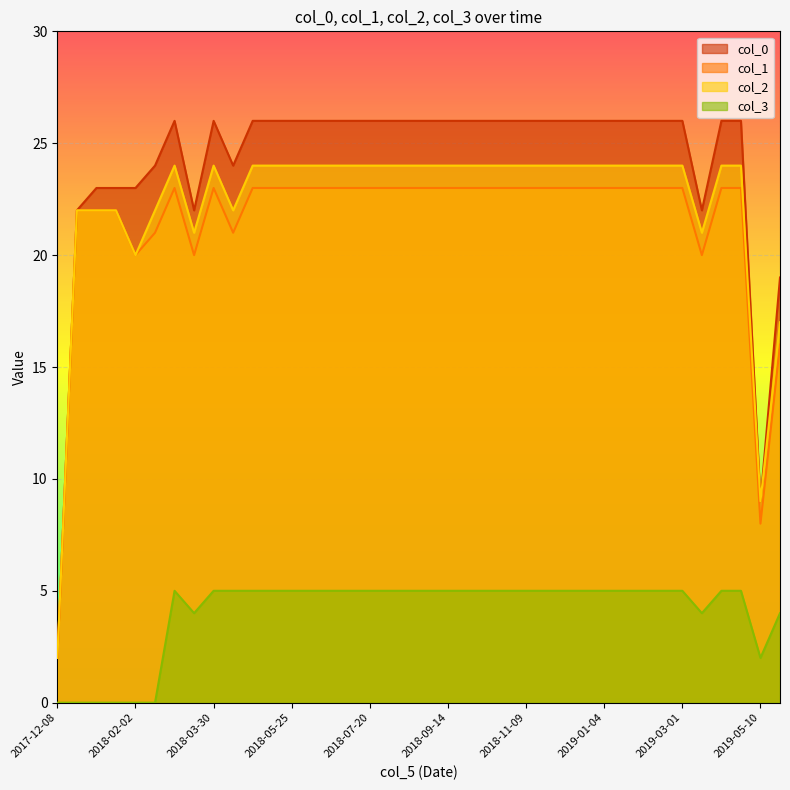

At which category is the sum across all series the highest?

2018-03-02